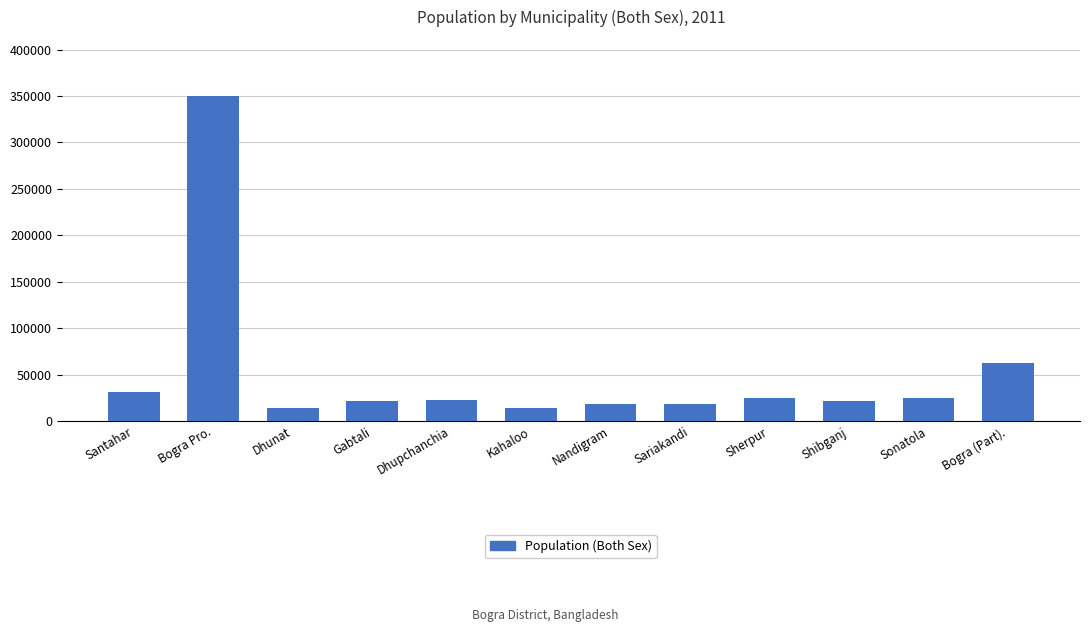

What is the label of the 6th bar from the left?

Kahaloo